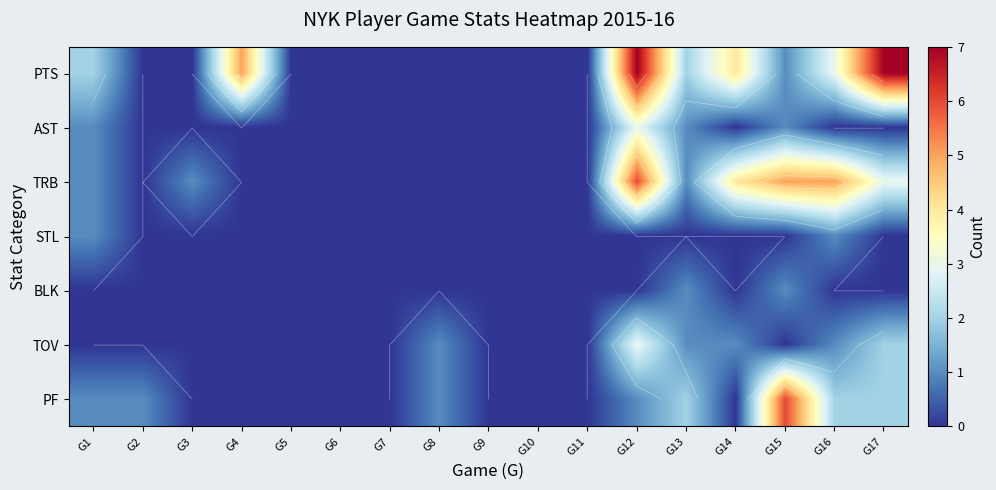

How many data points does each series have?

17